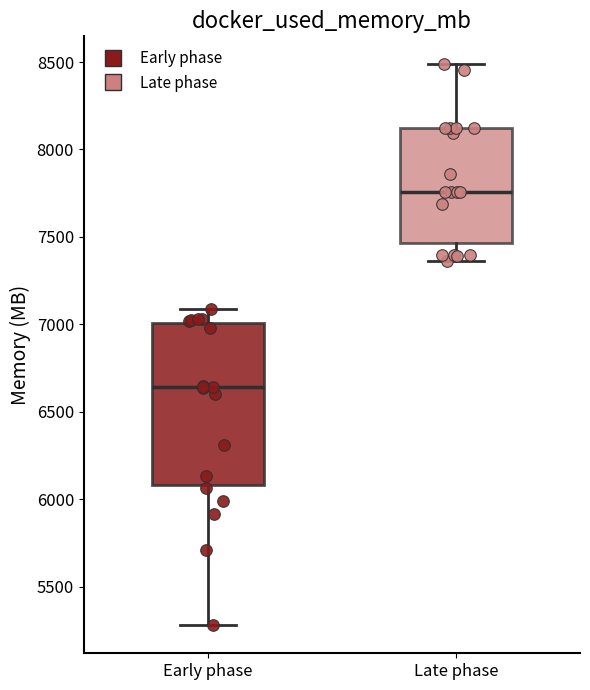

Which box has the highest median line?

Late phase